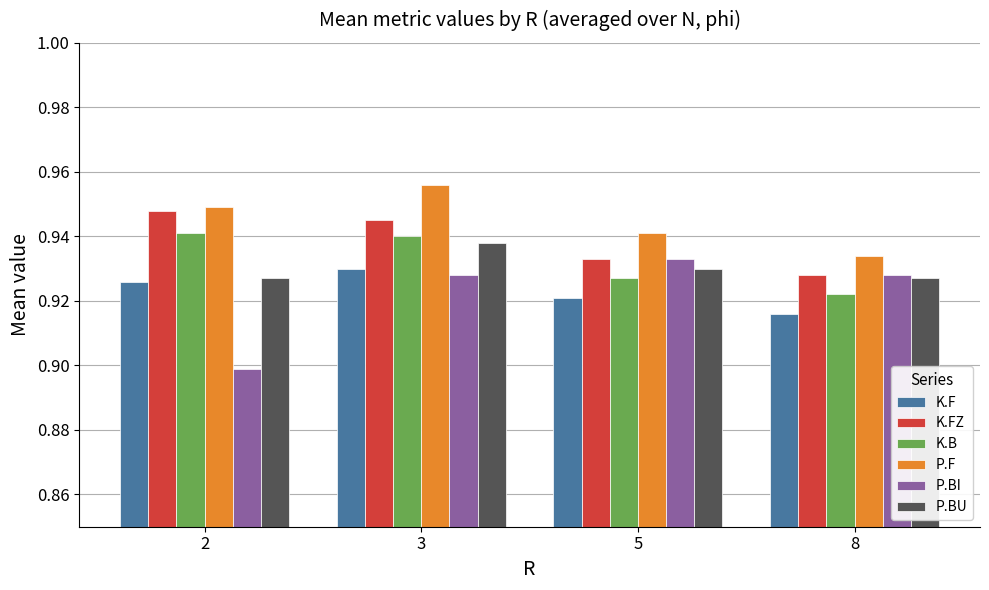

Which category has the highest value across all series?

3